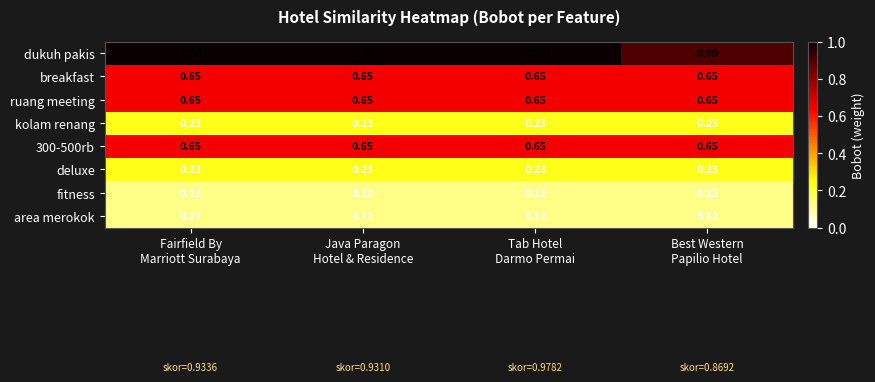

Which series has the widest spread of values?

dukuh pakis